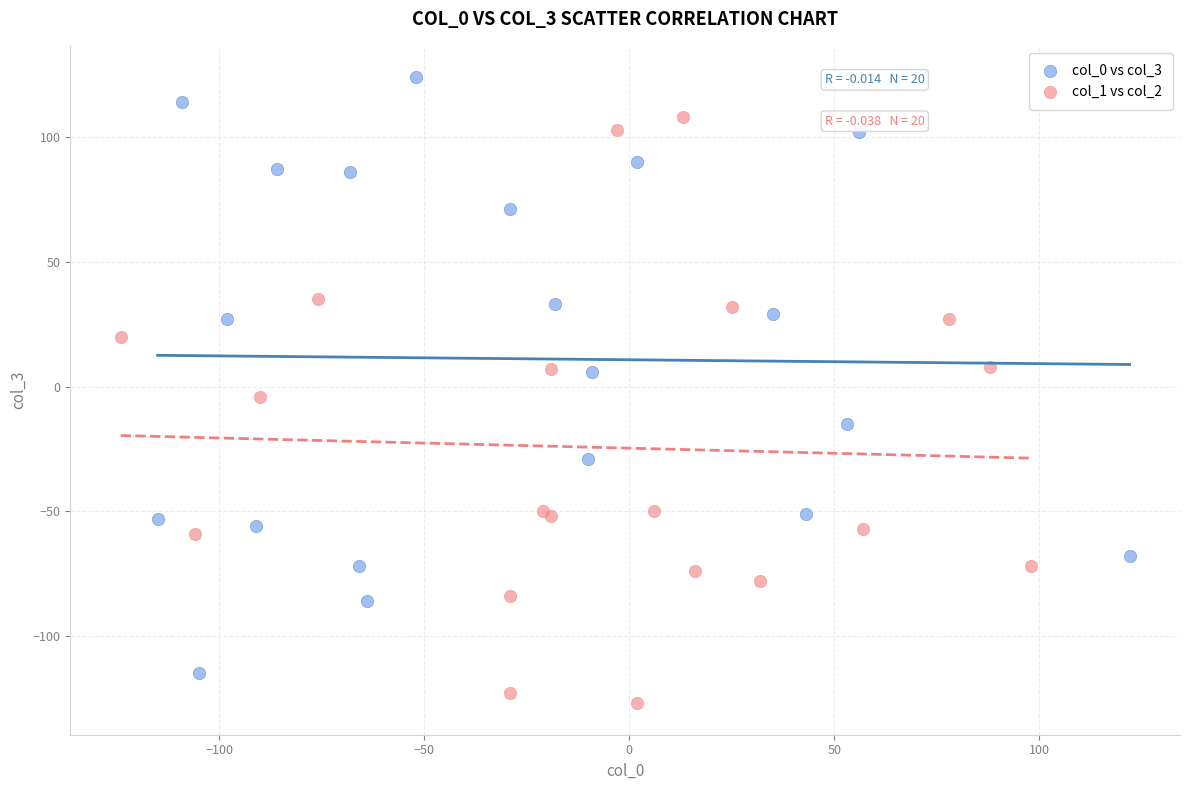

Which series reaches the maximum Y coordinate?

col_0 vs col_3